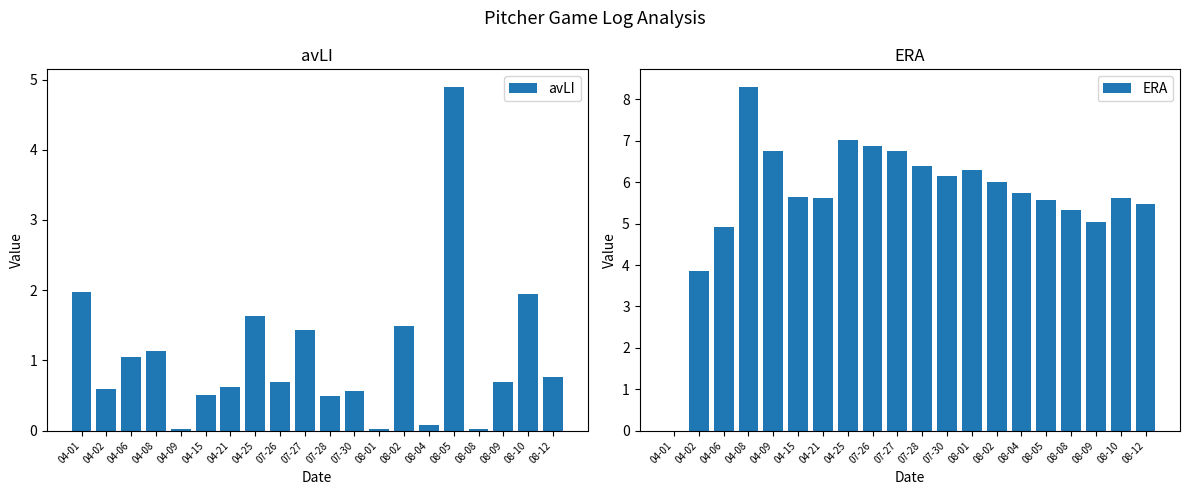

List the labels in order of ERA value, largest first.

04-08, 04-25, 07-26, 04-09, 07-27, 07-28, 08-01, 07-30, 08-02, 08-04, 04-15, 04-21, 08-10, 08-05, 08-12, 08-08, 08-09, 04-06, 04-02, 04-01